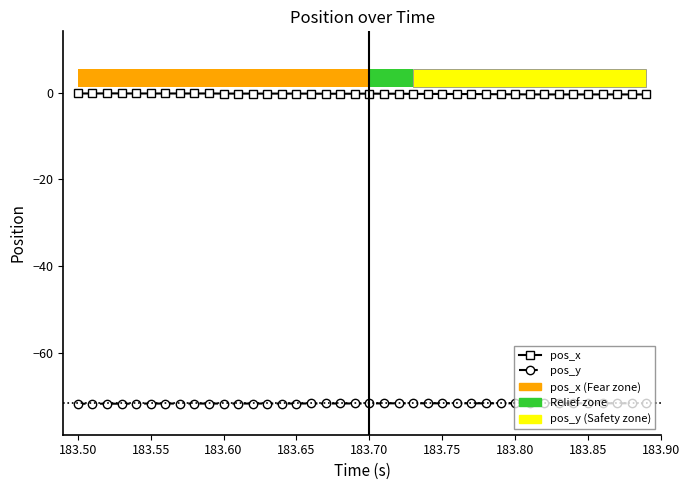

Which series has the largest total across all categories?

pos_x